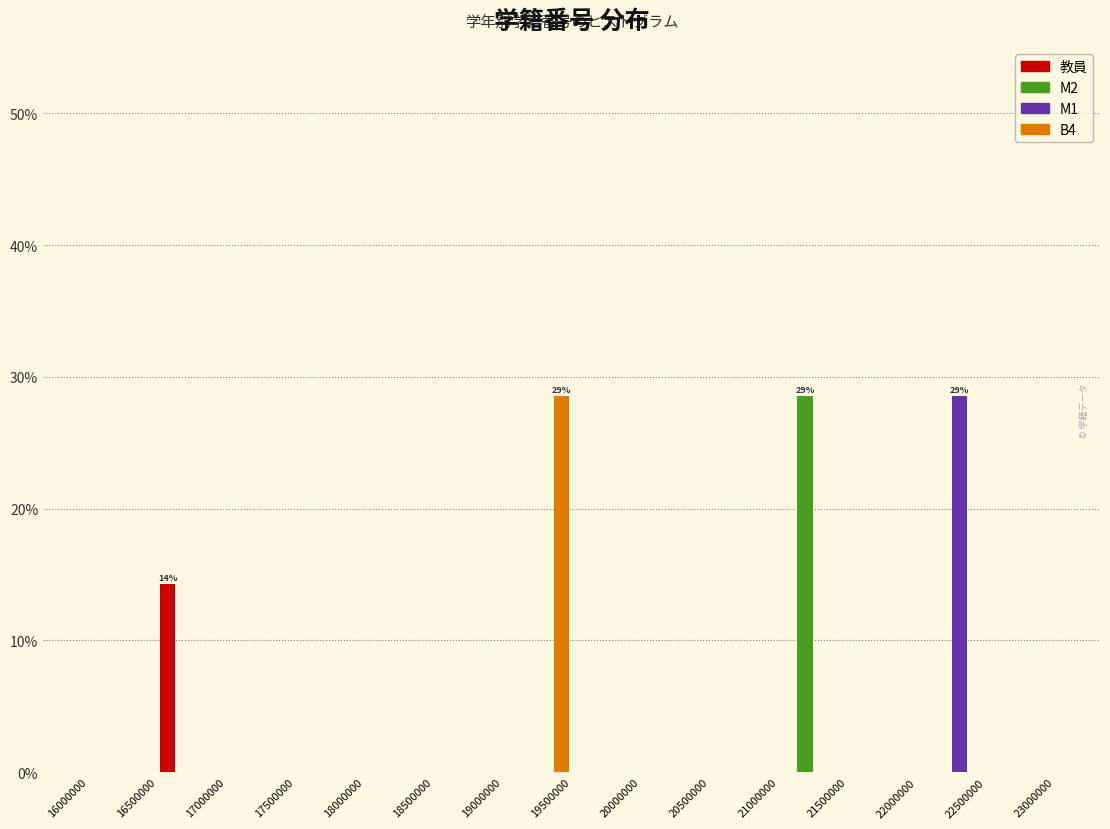

In the B4 series, which range on the x-axis has the tallest bar?

19000000 to 19500000